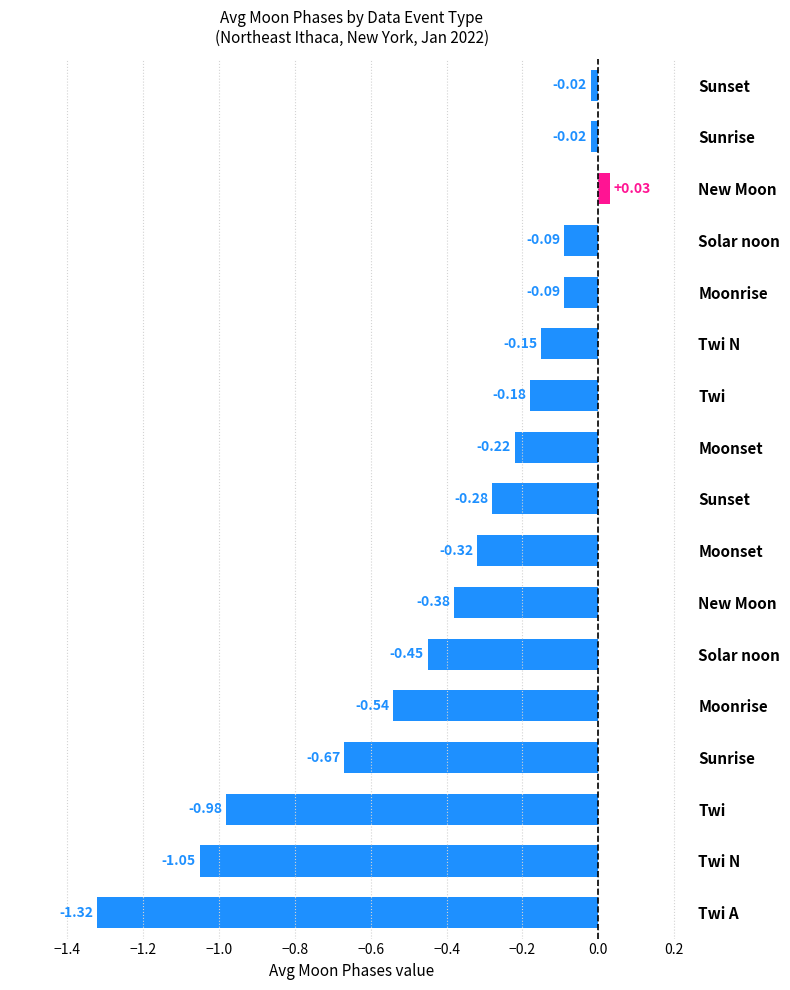

Are the bars horizontal?

Yes